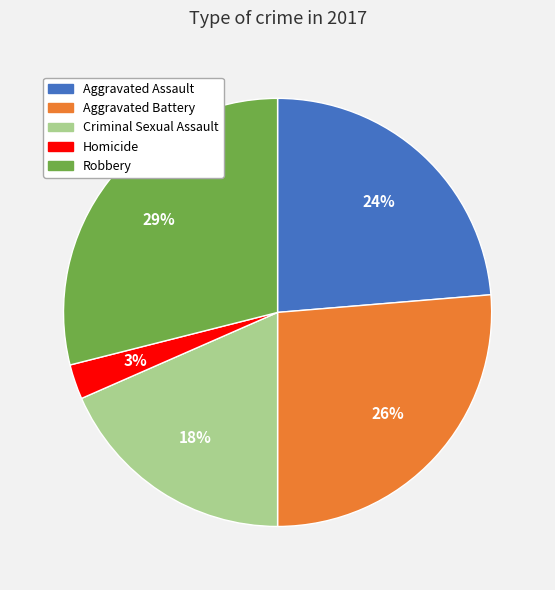

Is the sum of Homicide and Robbery greater than half?

No